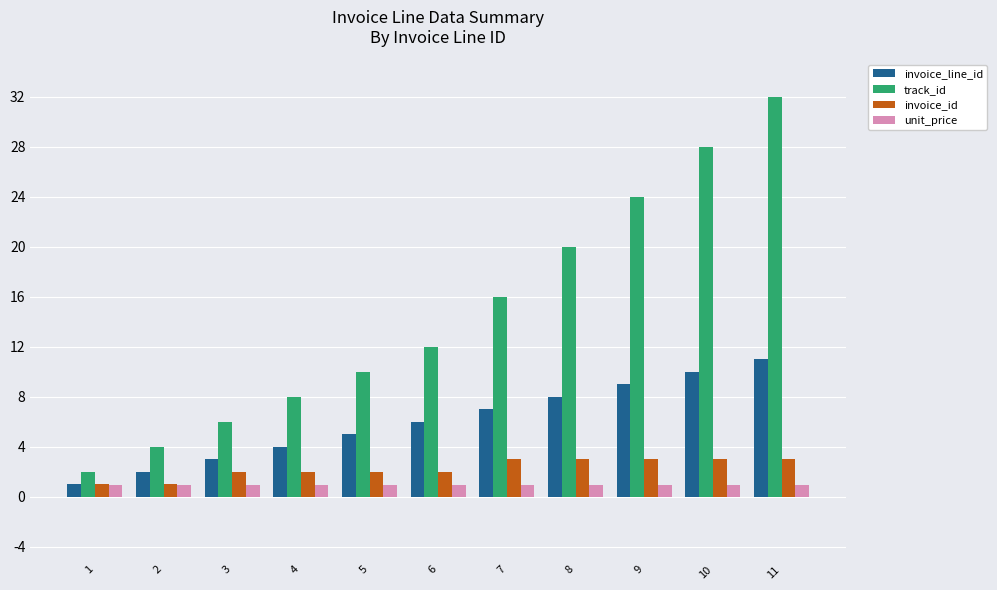

How many bars are there in total?

44